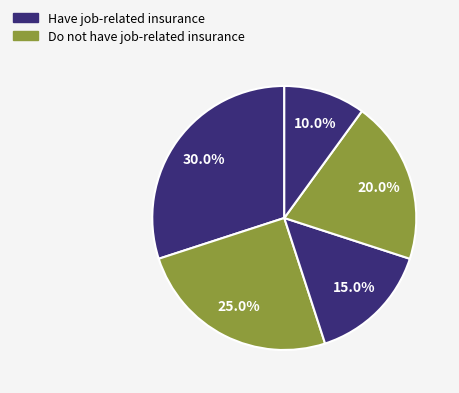

Is there a majority slice in this chart?

No